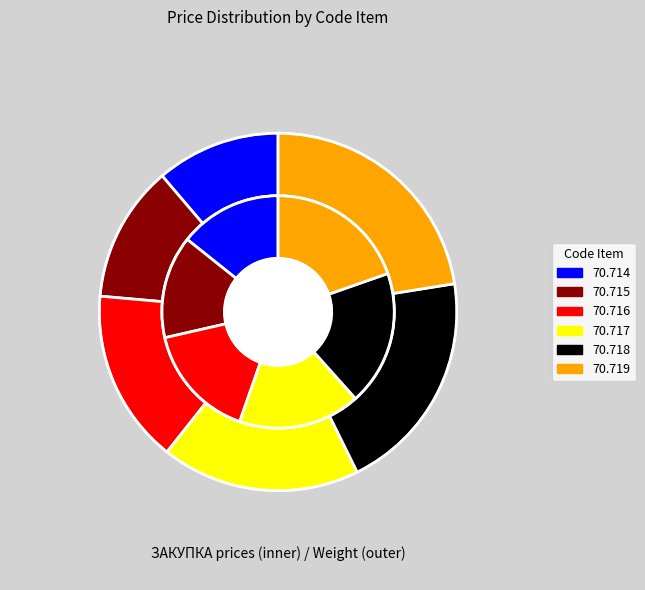

Combined, do 70.716 and 70.714 account for over 50%?

No